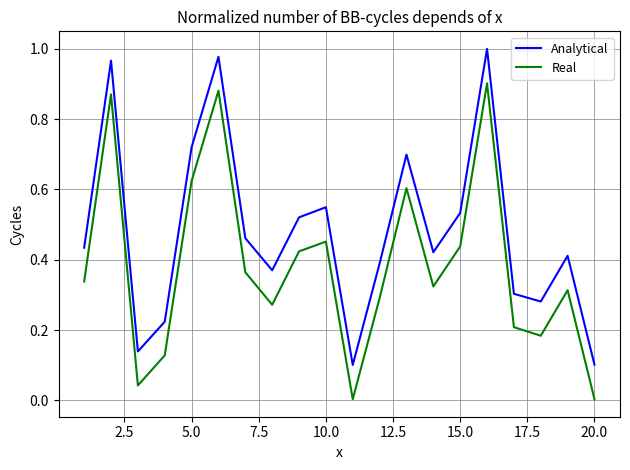

Rank the series by their average value, from lowest to highest.

Real, Analytical